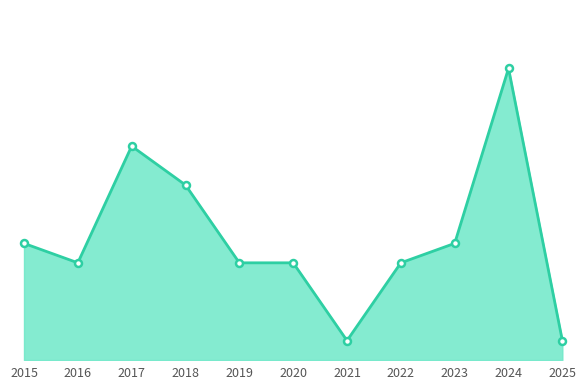

What is the ratio of the value at 2025 to the value at 2018?

0.1